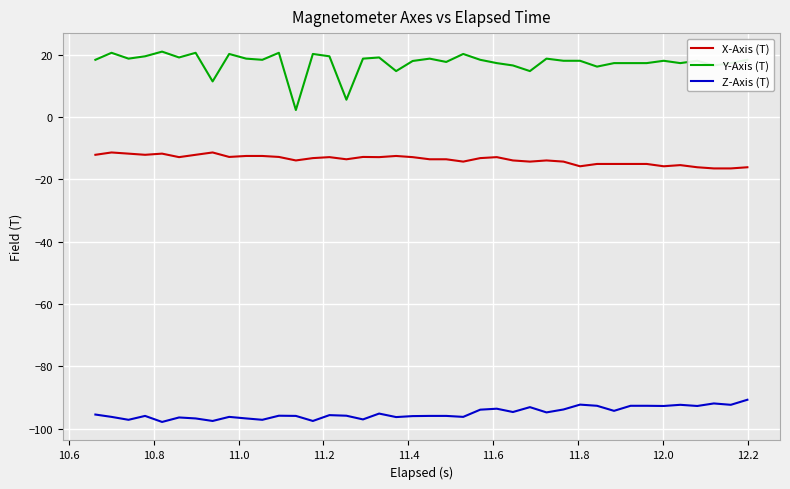

What is the difference between the maximum and minimum values in the Y-Axis (T) series?

18.8